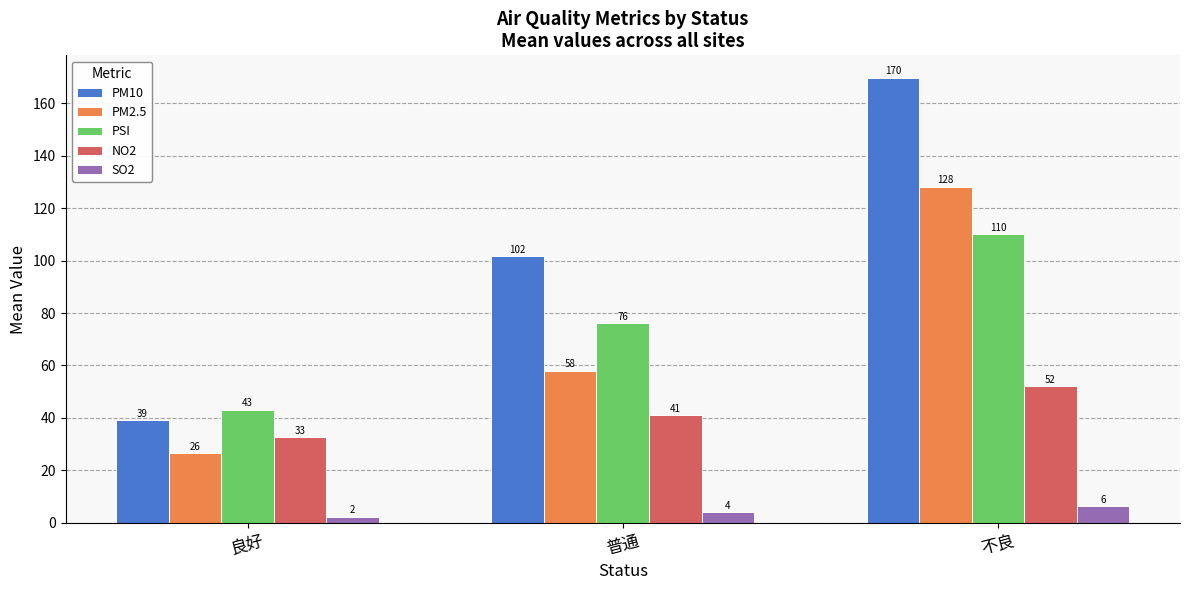

What is the difference between the PM10 values at 普通 and 不良?

68.1